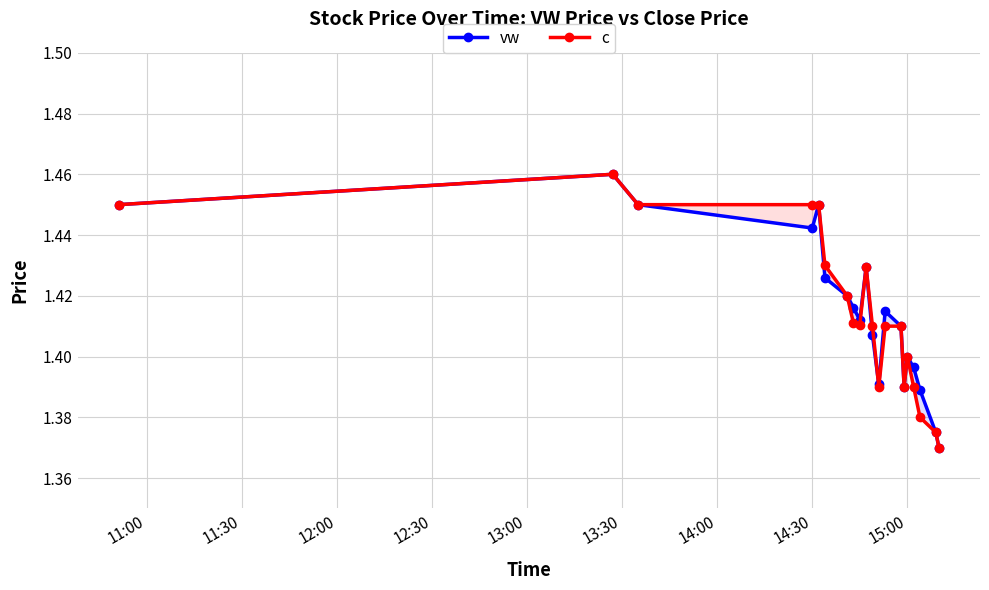

How many vw values are between 1 and 2?

20